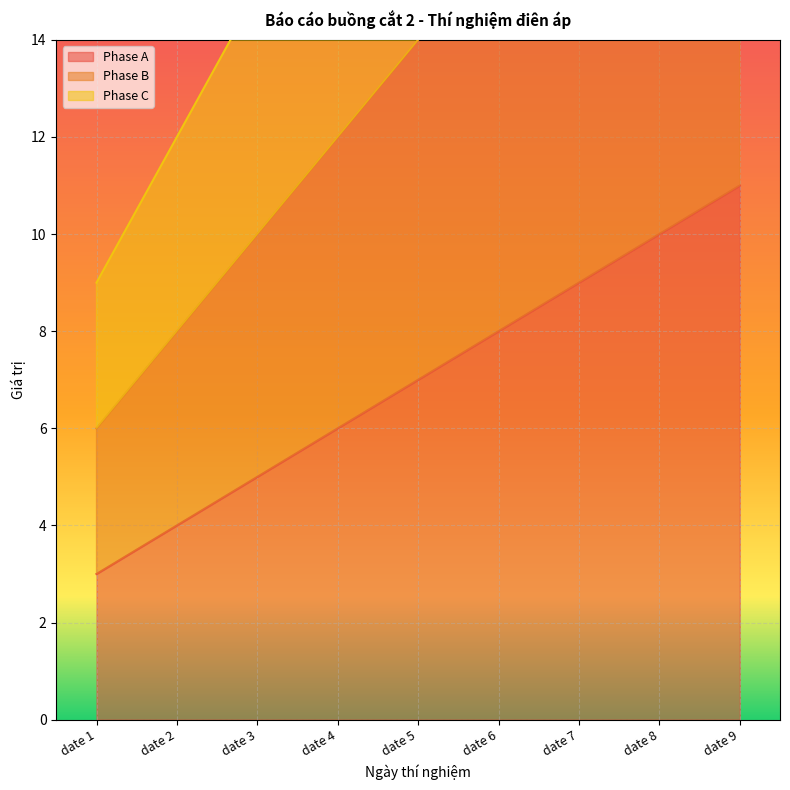

Rank the categories by Phase B value from lowest to highest.

date 1, date 2, date 3, date 4, date 5, date 6, date 7, date 8, date 9